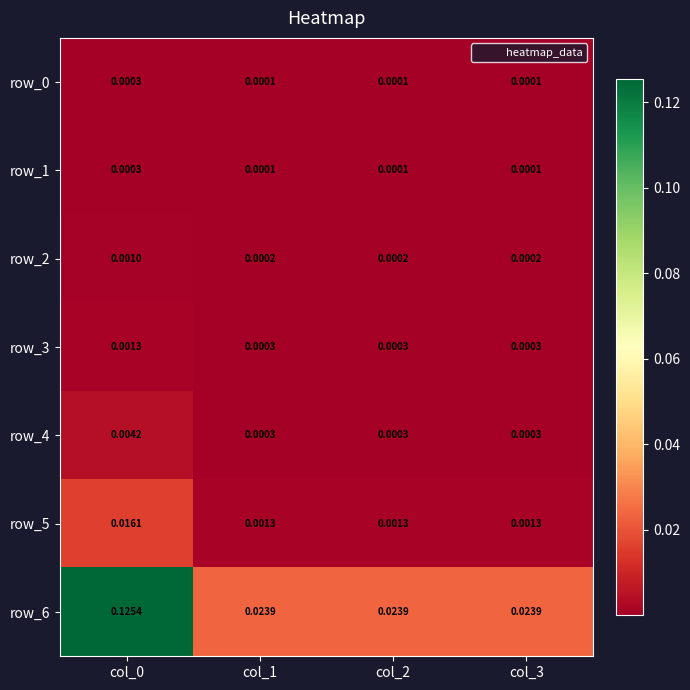

Is the value of row_5 at col_2 greater than the value of row_4 at col_1?

Yes